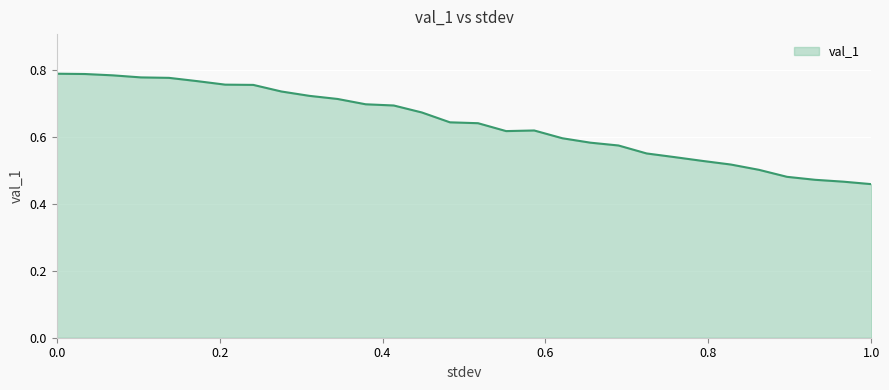

Does the chart display data point markers on the line(s)?

No